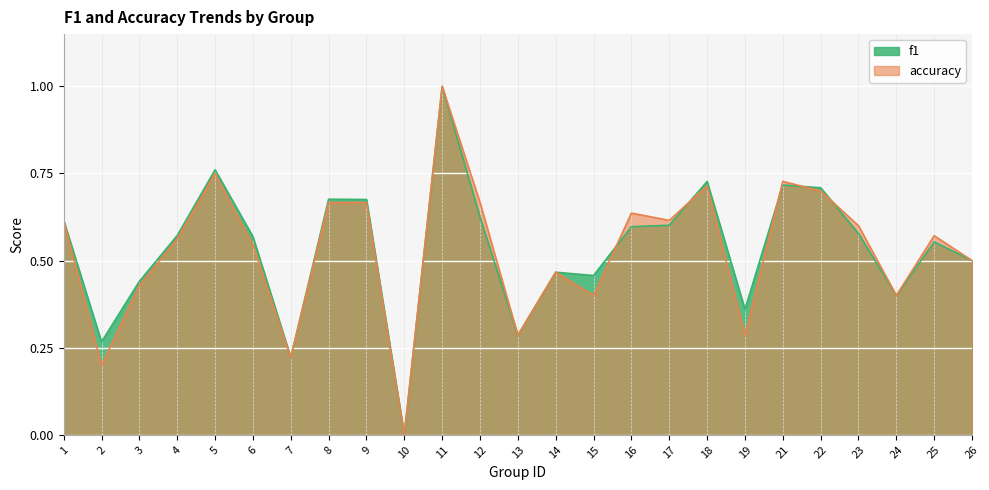

What is the value of the accuracy point at the 25th from the left?

0.5